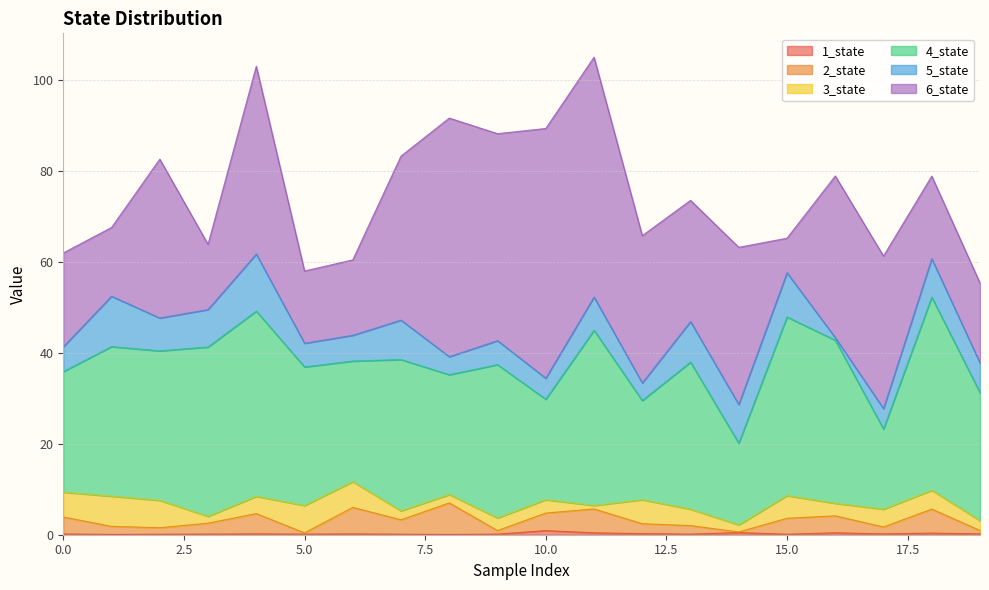

Reading left to right, transcribe all the data shown in this chart.

1_state: 0=0.2	1=0.1	2=0.1	3=0.1	4=0.2	5=0.1	6=0.2	7=0.1	8=0.1	9=0.1	10=0.9	11=0.4	12=0.2	13=0.1	14=0.5	15=0.1	16=0.4	17=0.2	18=0.4	19=0.2
2_state: 0=3.7	1=1.8	2=1.4	3=2.4	4=4.5	5=0.3	6=5.8	7=3.2	8=6.9	9=0.8	10=3.9	11=5.3	12=2.2	13=1.9	14=0.1	15=3.5	16=3.7	17=1.5	18=5.3	19=0.8
3_state: 0=5.5	1=6.6	2=6.0	3=1.5	4=3.8	5=6.0	6=5.7	7=2.0	8=1.8	9=2.8	10=2.9	11=0.8	12=5.3	13=3.6	14=1.6	15=5.0	16=2.8	17=3.9	18=4.1	19=2.2
4_state: 0=26.5	1=32.9	2=32.9	3=37.3	4=40.8	5=30.5	6=26.5	7=33.3	8=26.4	9=33.7	10=22.1	11=38.5	12=21.8	13=32.3	14=18.0	15=39.3	16=35.9	17=17.6	18=42.5	19=28.1
5_state: 0=5.5	1=11.1	2=7.2	3=8.2	4=12.6	5=5.2	6=5.7	7=8.7	8=4.0	9=5.3	10=4.6	11=7.3	12=3.9	13=8.9	14=8.5	15=9.7	16=0.6	17=4.5	18=8.5	19=6.5
6_state: 0=20.7	1=15.1	2=35.0	3=14.4	4=41.3	5=15.9	6=16.6	7=36.1	8=52.5	9=45.5	10=54.9	11=52.8	12=32.4	13=26.7	14=34.6	15=7.6	16=35.6	17=33.6	18=18.2	19=17.6